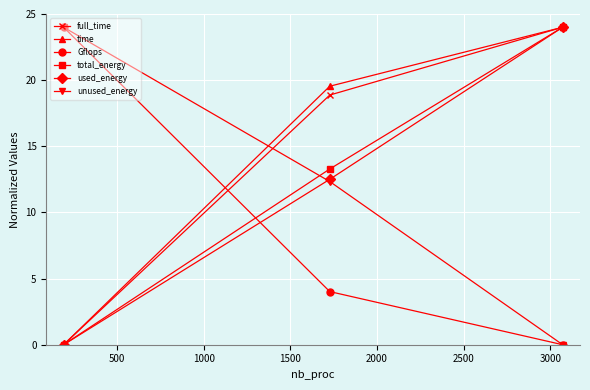

What is the value of the unused_energy point at the 1st from the left?

24.0